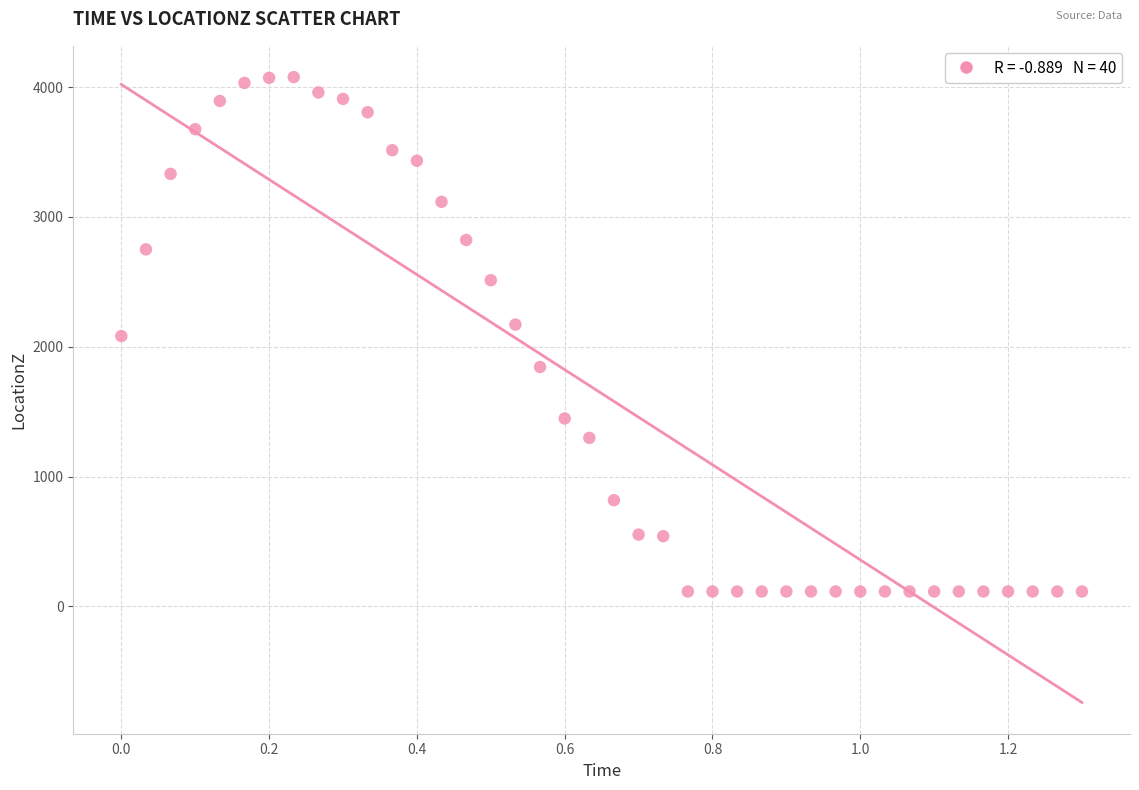

What is the range of X values (max minus min)?

1.3